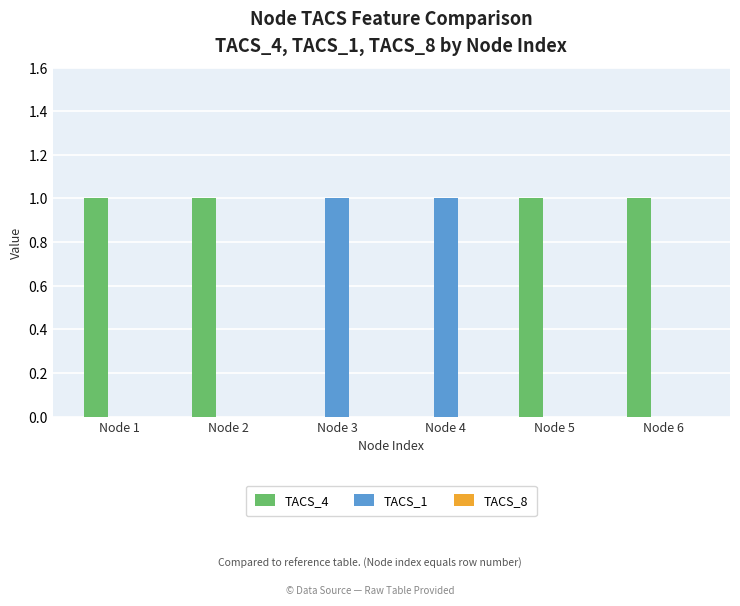

Which series has the largest total across all categories?

TACS_4